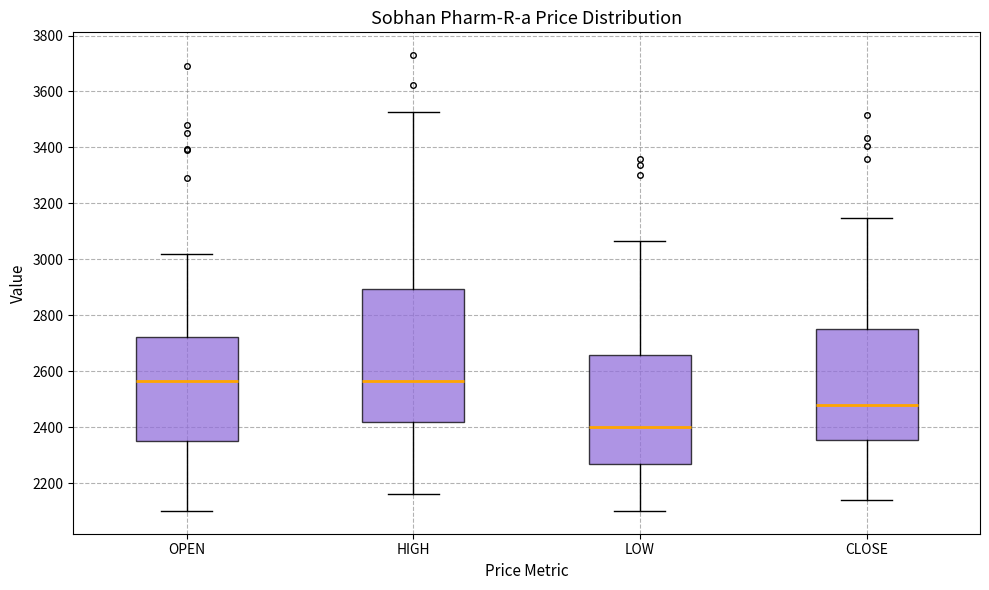

Reading left to right, read every box against the y-axis: the position of its median line, the range the box covers, and the ends of its whiskers. The values are not printed on the chart, so give them approximately, as read against the axis.

OPEN: median 2560, box 2360 to 2720, whiskers 2100 to 3020
HIGH: median 2560, box 2420 to 2900, whiskers 2160 to 3520
LOW: median 2400, box 2280 to 2660, whiskers 2100 to 3060
CLOSE: median 2480, box 2360 to 2760, whiskers 2140 to 3140